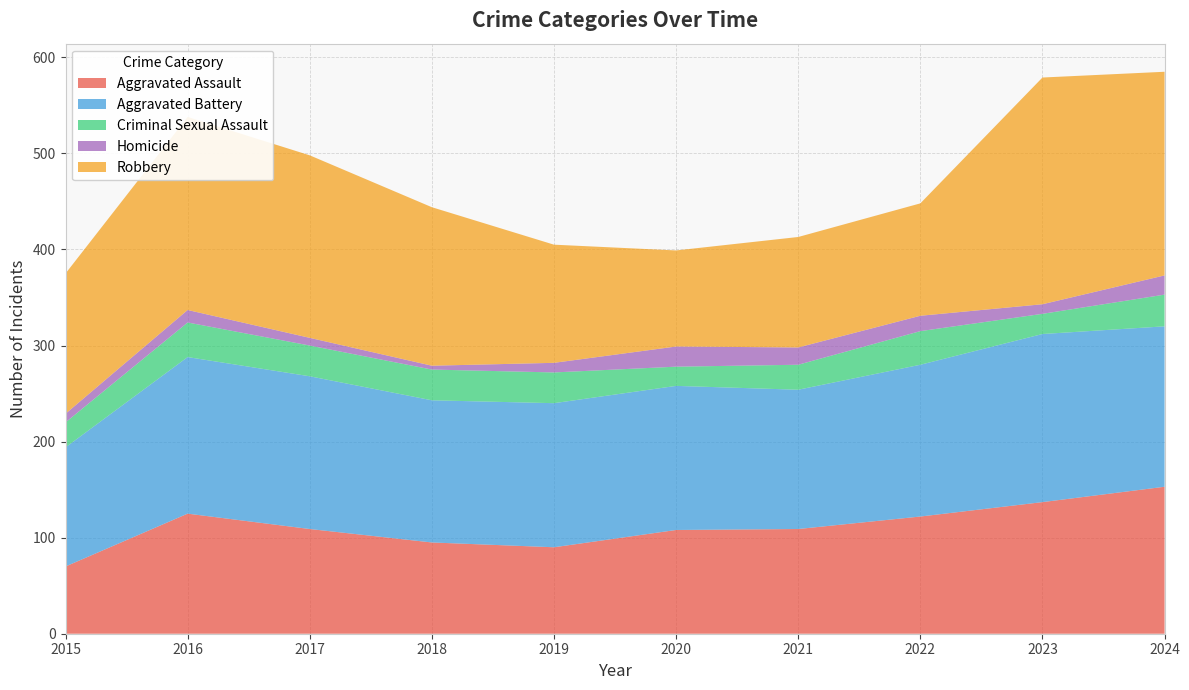

Reading left to right, list all the values displayed in this chart.

Aggravated Assault: 2015=70	2016=125	2017=109	2018=95	2019=90	2020=108	2021=109	2022=122	2023=137	2024=153
Aggravated Battery: 2015=124	2016=163	2017=159	2018=148	2019=150	2020=150	2021=145	2022=158	2023=175	2024=167
Criminal Sexual Assault: 2015=26	2016=36	2017=32	2018=32	2019=32	2020=20	2021=26	2022=35	2023=21	2024=33
Homicide: 2015=9	2016=13	2017=8	2018=4	2019=10	2020=21	2021=18	2022=16	2023=10	2024=20
Robbery: 2015=146	2016=201	2017=190	2018=165	2019=123	2020=100	2021=115	2022=117	2023=236	2024=212